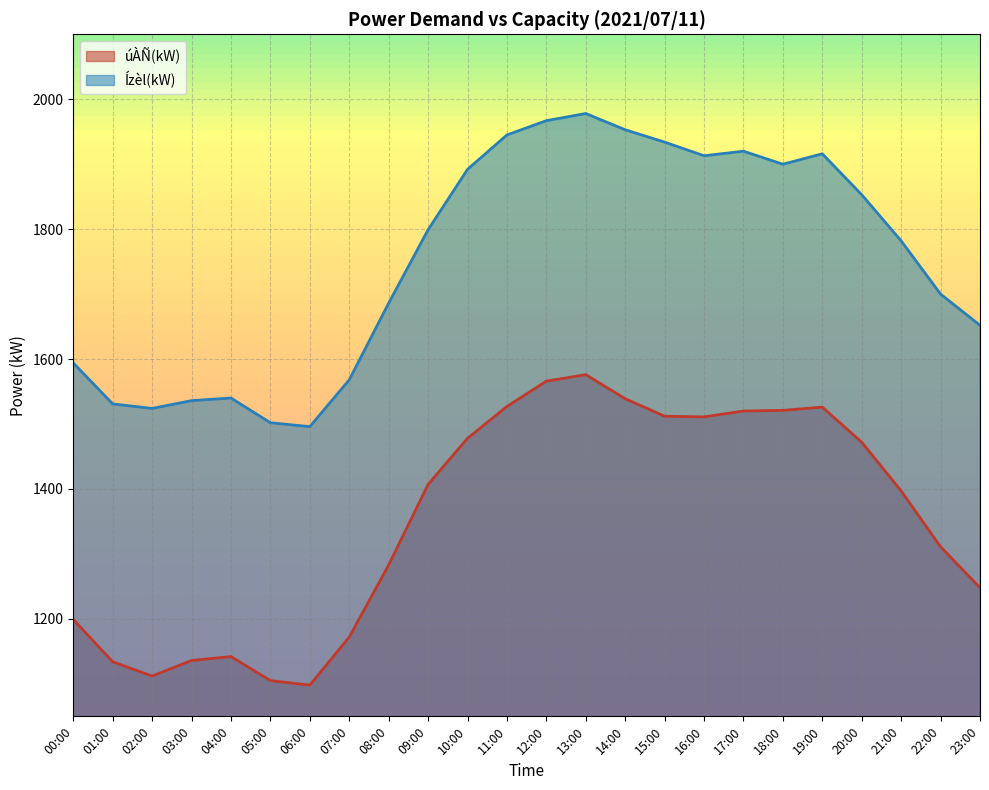

Where is the first local maximum for úÀÑ(kW)?

04:00